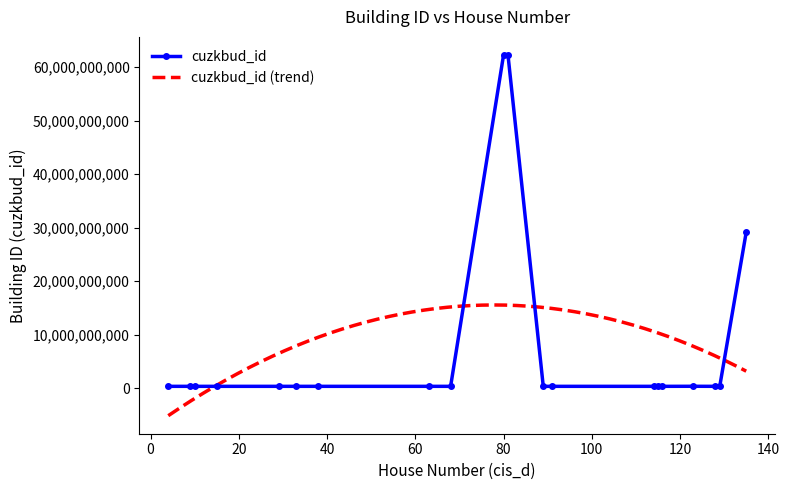

At which label is the value closest to 31305281157?

135